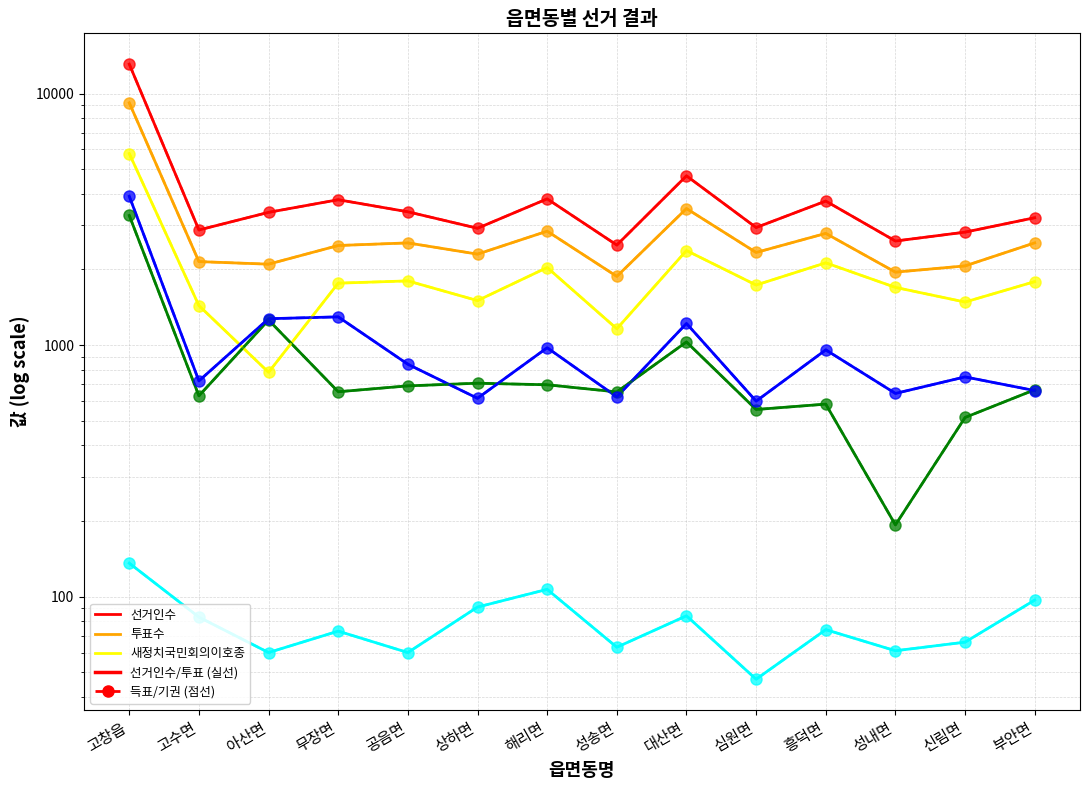

Reading left to right, transcribe all the data shown in this chart.

선거인수: 고창읍=13102	고수면=2870	아산면=3373	무장면=3786	공음면=3390	상하면=2916	해리면=3816	성송면=2500	대산면=4712	심원면=2935	흥덕면=3740	성내면=2594	신림면=2814	부안면=3211
투표수: 고창읍=9193	고수면=2149	아산면=2099	무장면=2490	공음면=2550	상하면=2301	해리면=2839	성송면=1877	대산면=3492	심원면=2336	흥덕면=2782	성내면=1951	신림면=2066	부안면=2551
새정치국민회의이호종: 고창읍=5779	고수면=1437	아산면=780	무장면=1764	공음면=1801	상하면=1504	해리면=2036	성송면=1162	대산면=2378	심원면=1734	흥덕면=2125	성내면=1697	신림면=1484	부안면=1789
무소속최백규: 고창읍=3278	고수면=629	아산면=1259	무장면=653	공음면=689	상하면=706	해리면=696	성송면=652	대산면=1030	심원면=555	흥덕면=583	성내면=193	신림면=516	부안면=665
무효투표수: 고창읍=136	고수면=83	아산면=60	무장면=73	공음면=60	상하면=91	해리면=107	성송면=63	대산면=84	심원면=47	흥덕면=74	성내면=61	신림면=66	부안면=97
기권수: 고창읍=3909	고수면=721	아산면=1274	무장면=1296	공음면=840	상하면=615	해리면=977	성송면=623	대산면=1220	심원면=599	흥덕면=958	성내면=643	신림면=748	부안면=660